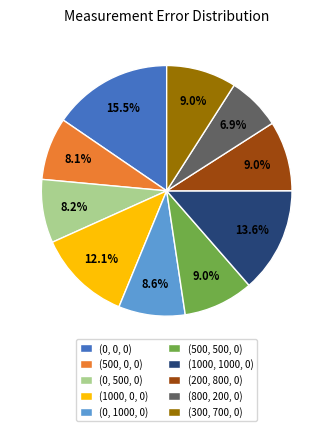

The (0, 0, 0) slice represents 29% of the pie. True or false?

False